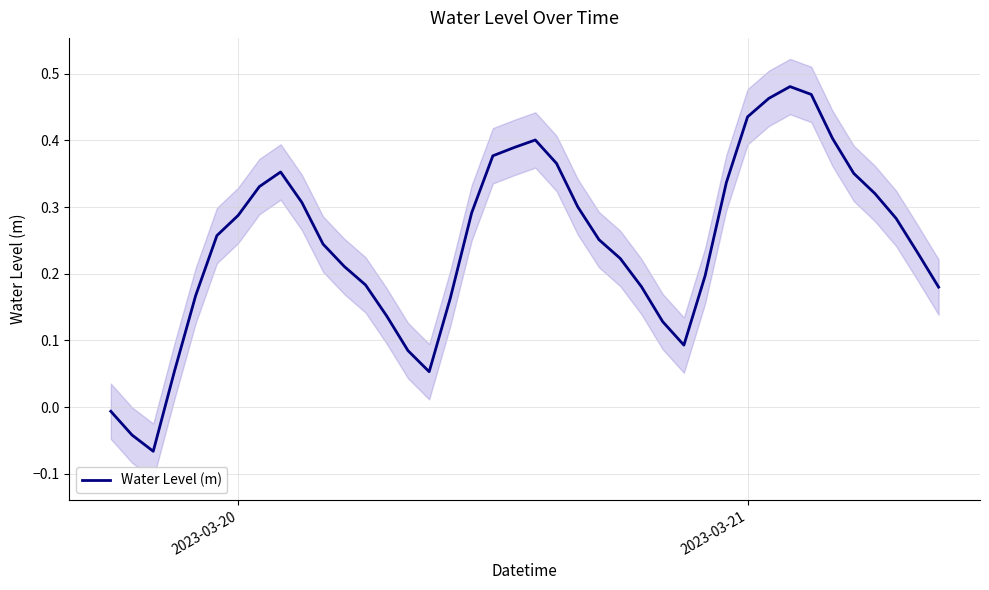

What is the greatest value displayed?

0.5